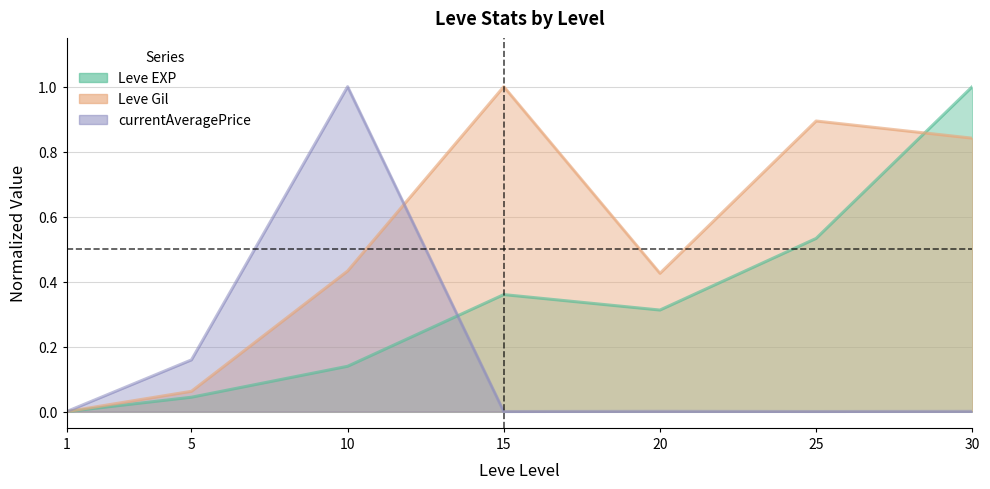

Which series changed the most between 15 and 30?

Leve EXP